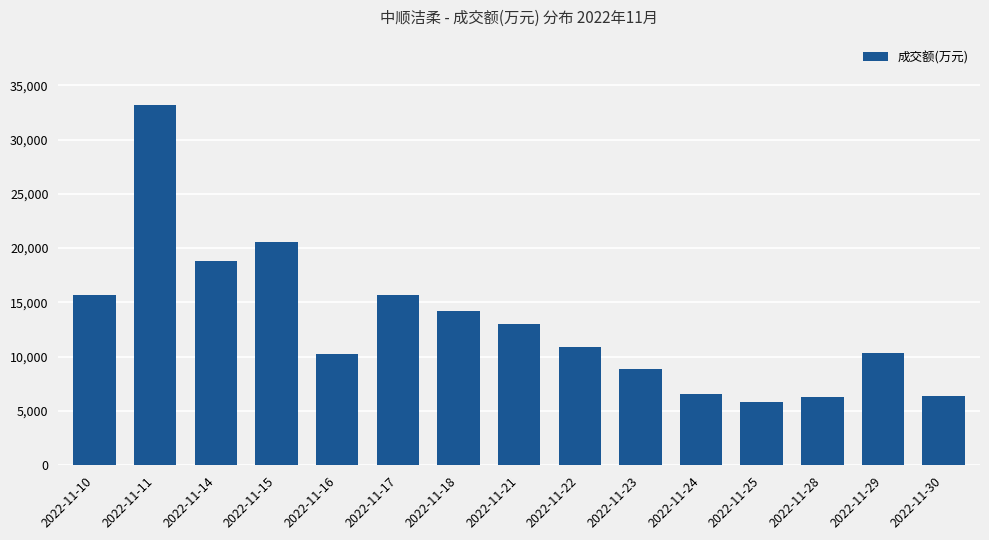

What value does the data have at 2022-11-23, to the nearest 100?

8800